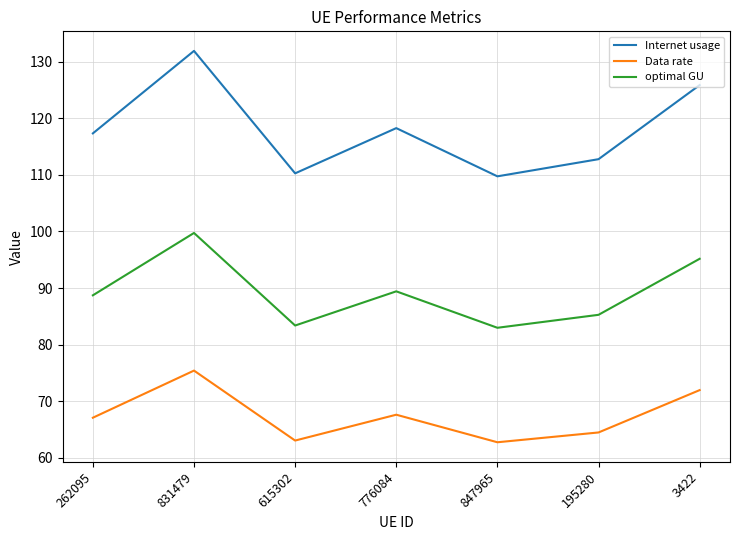

List the series in order of their overall mean, highest first.

Internet usage, optimal GU, Data rate